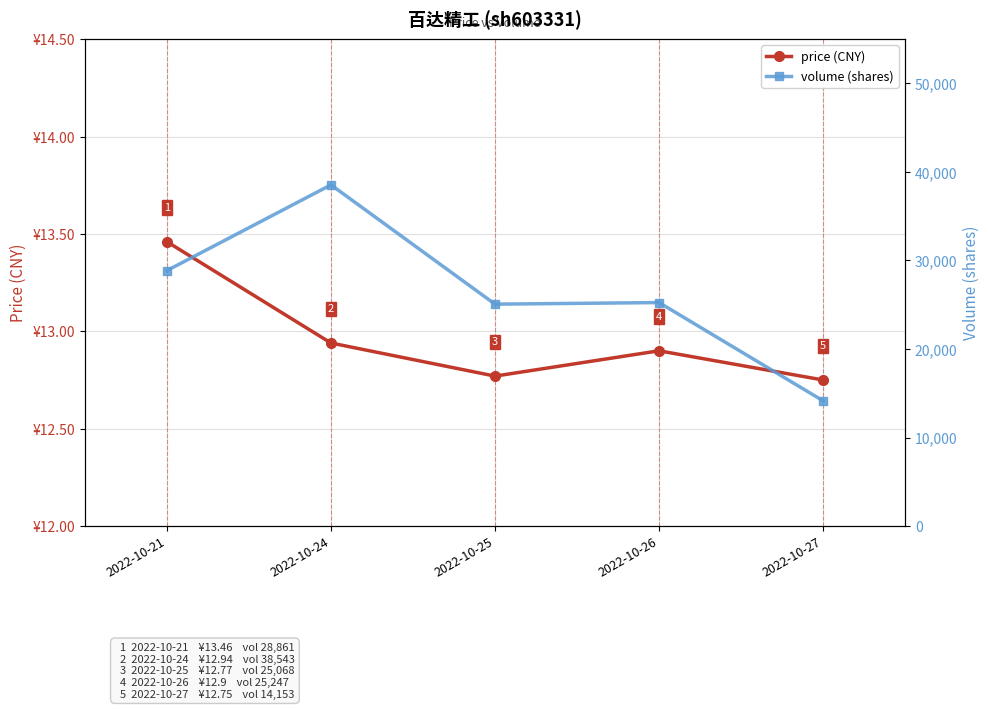

Does the chart display data point markers on the line(s)?

Yes